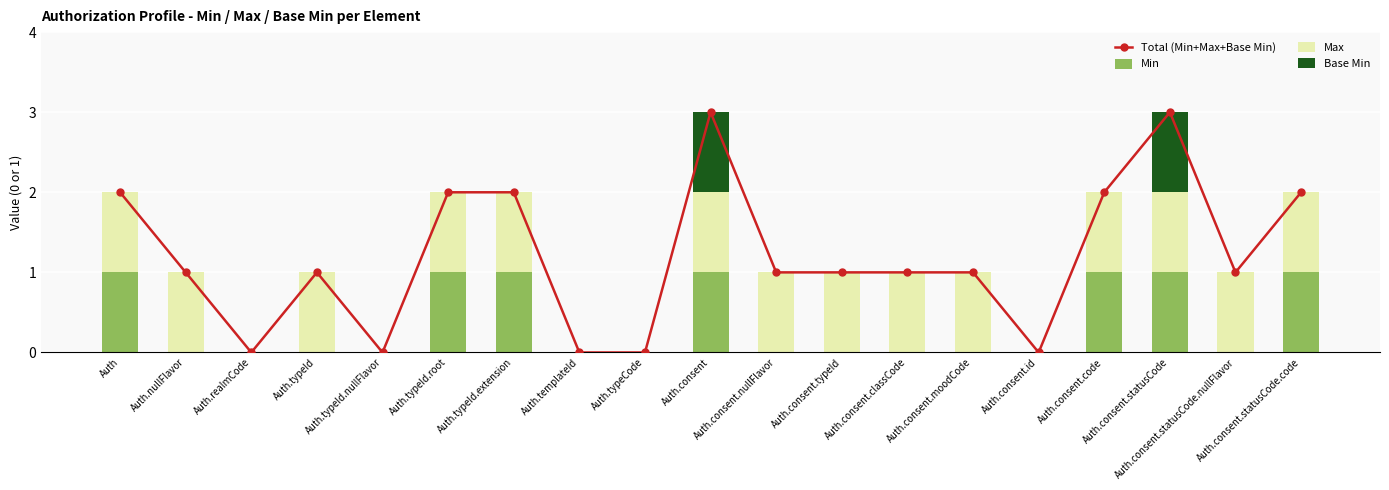

What is the value of the Max bar at the 1st from the left?

1